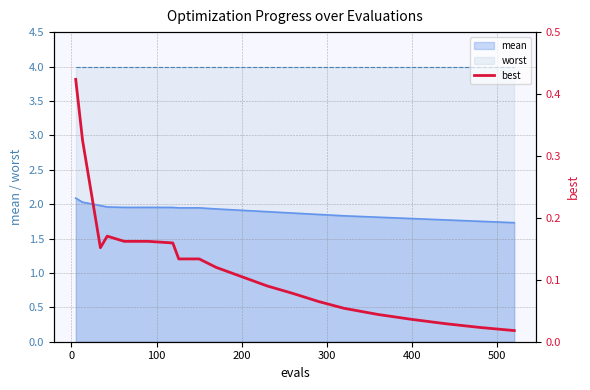

What is the maximum value for worst?

4.0